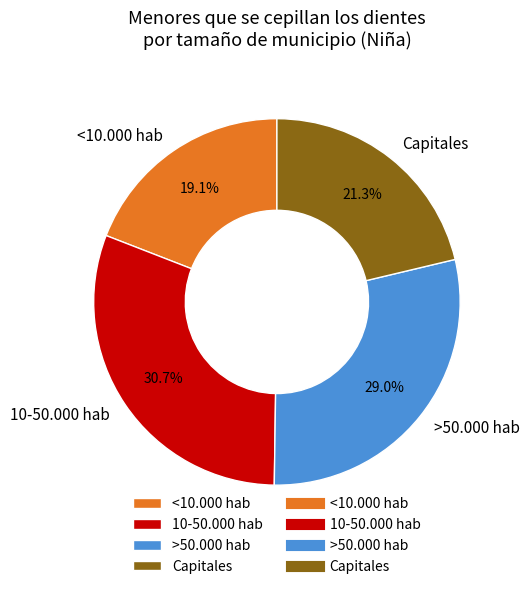

Combined, what portion of the pie is Capitales and 10-50.000 hab?

51.9%